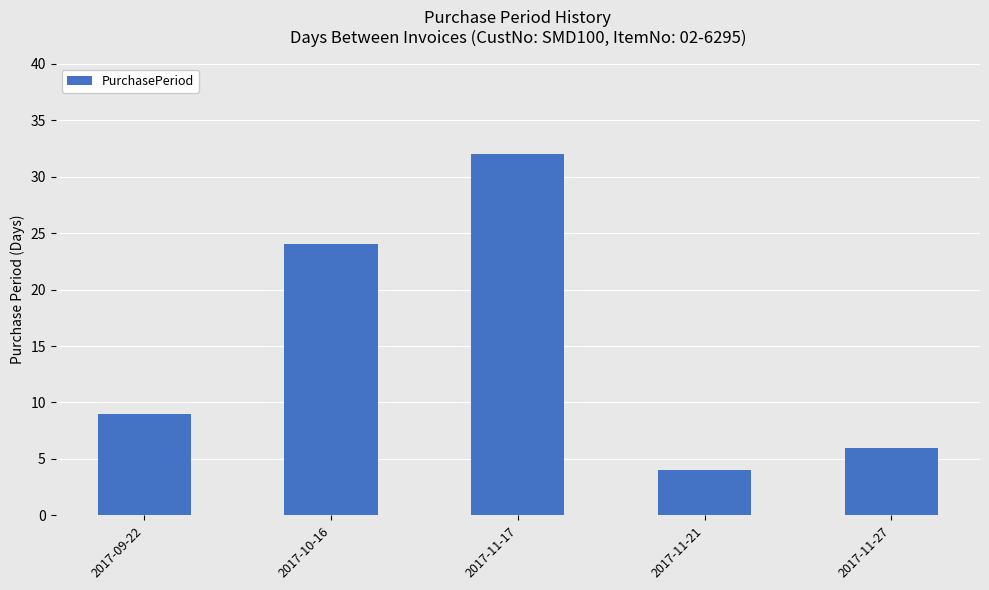

What is the label of the 2nd bar from the left?

2017-10-16